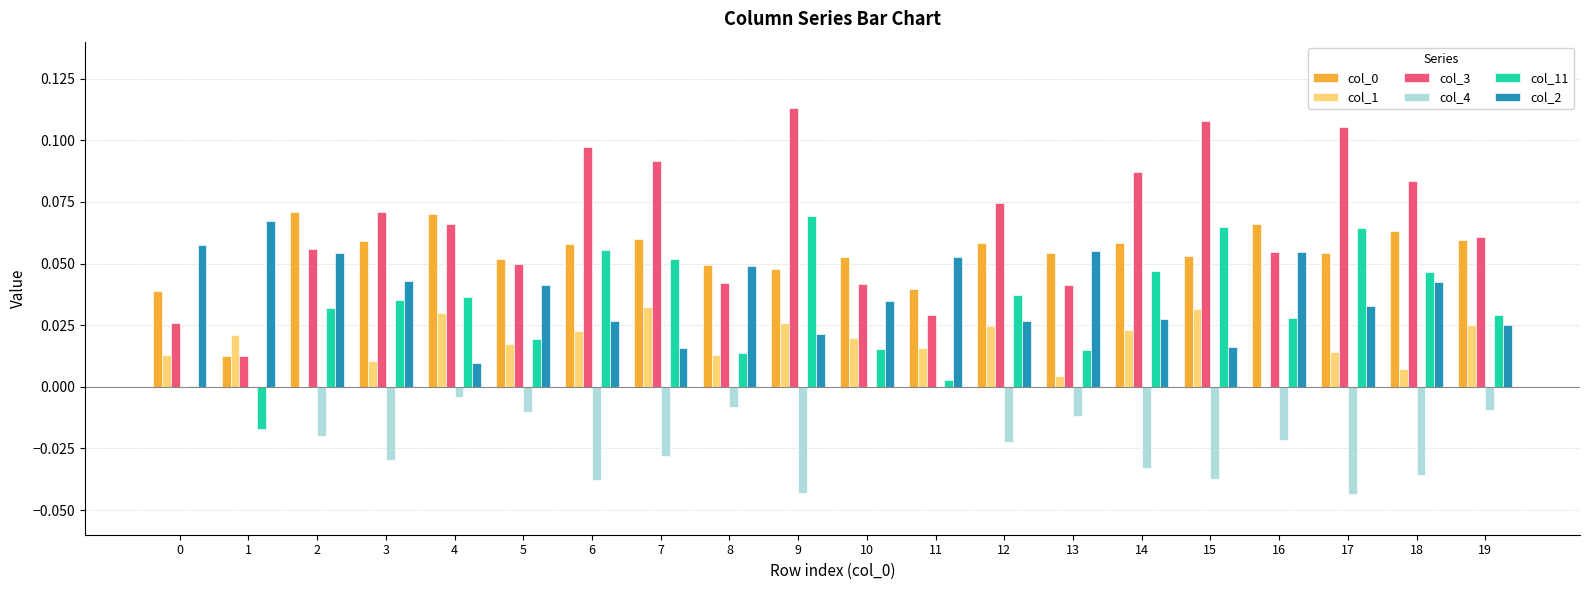

Is it true that col_2 equals 0.0 at 0?

False